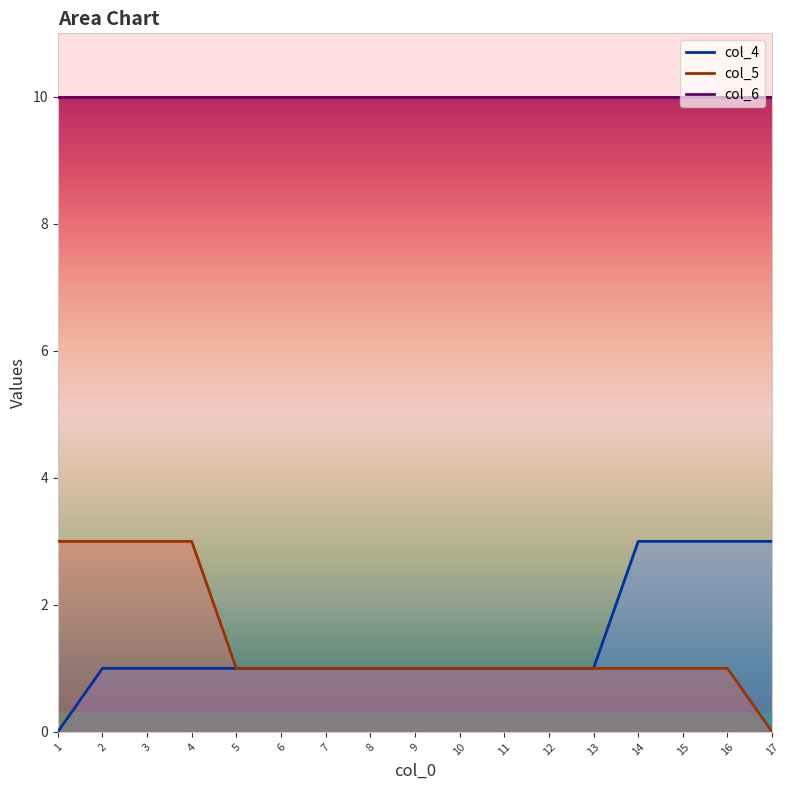

How many data points in col_5 are less than 1?

1